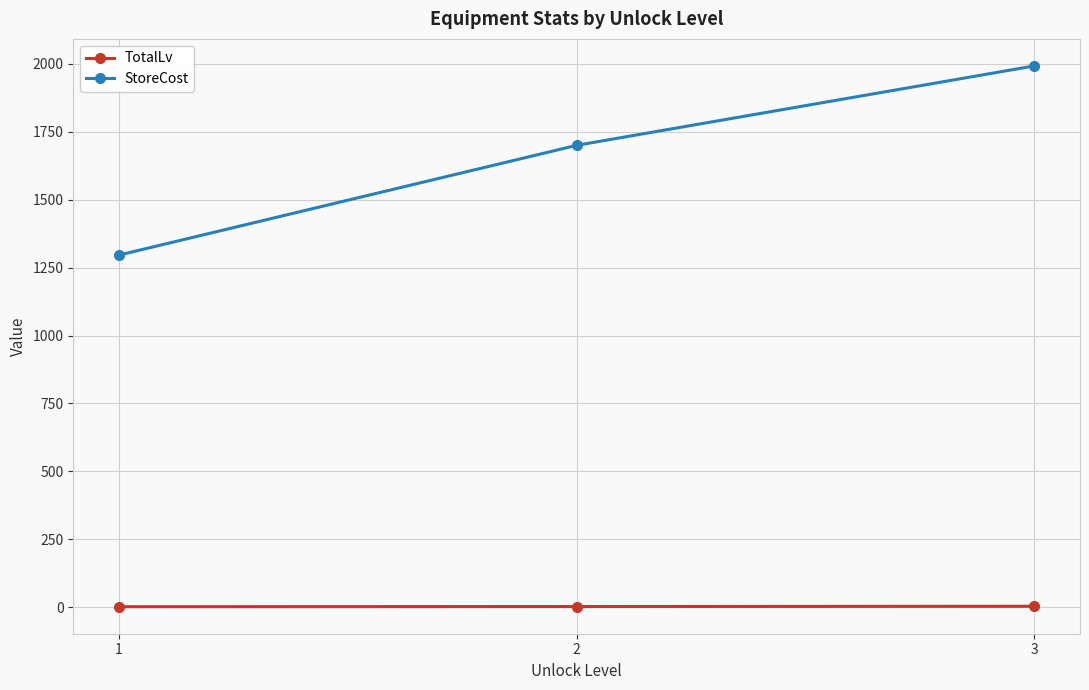

What is the highest value of the TotalLv series?

3.5